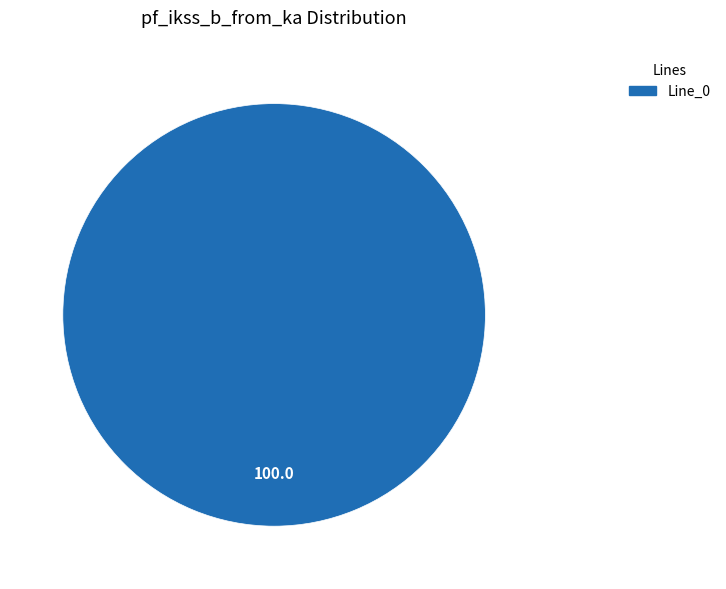

True or false: Line_0 accounts for 100% of the total.

True